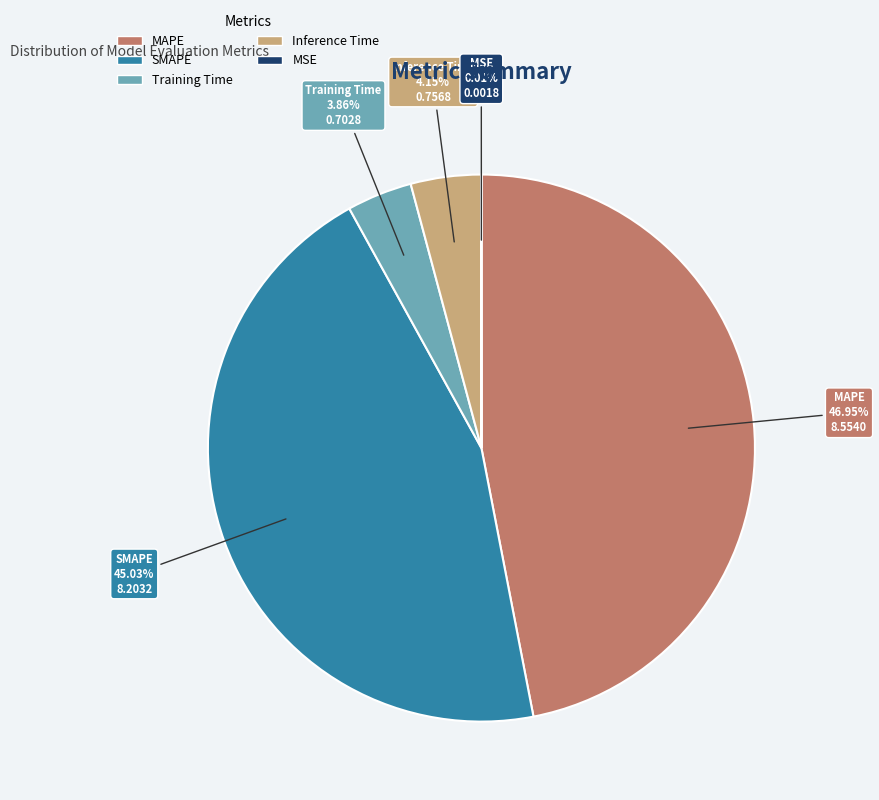

Is it true that Training Time is 9% of the pie?

False